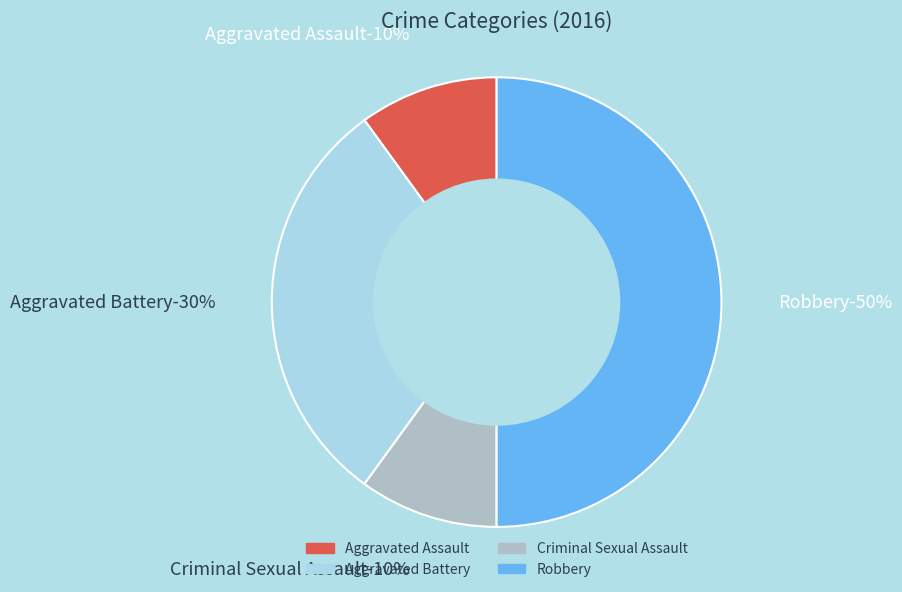

To the nearest percent, what is the combined percentage of Aggravated Assault and Aggravated Battery?

40%